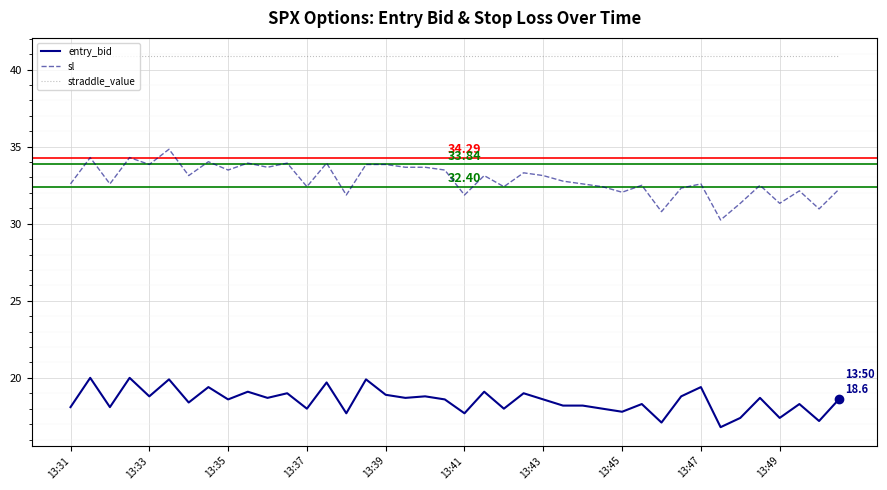

Which series has the largest range (max minus min)?

sl